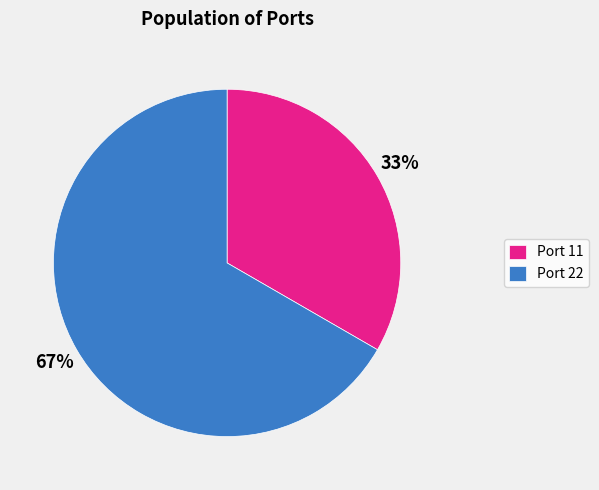

To the nearest percent, what is the combined percentage of Port 22 and Port 11?

100%